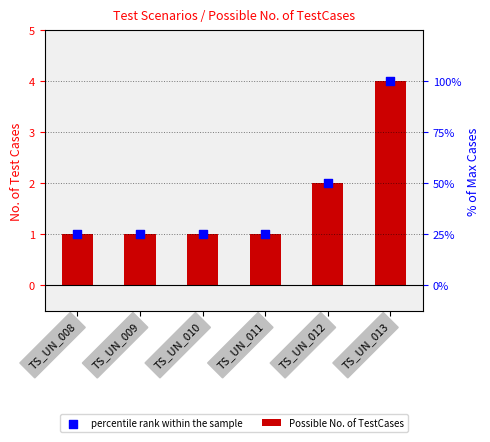

Which series reaches the minimum Y coordinate?

Possible No. of TestCases